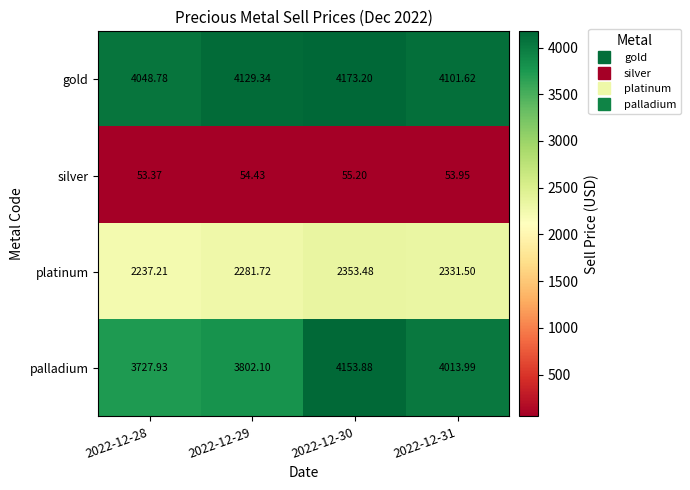

Rank the series by their maximum value, from lowest to highest.

silver, platinum, palladium, gold